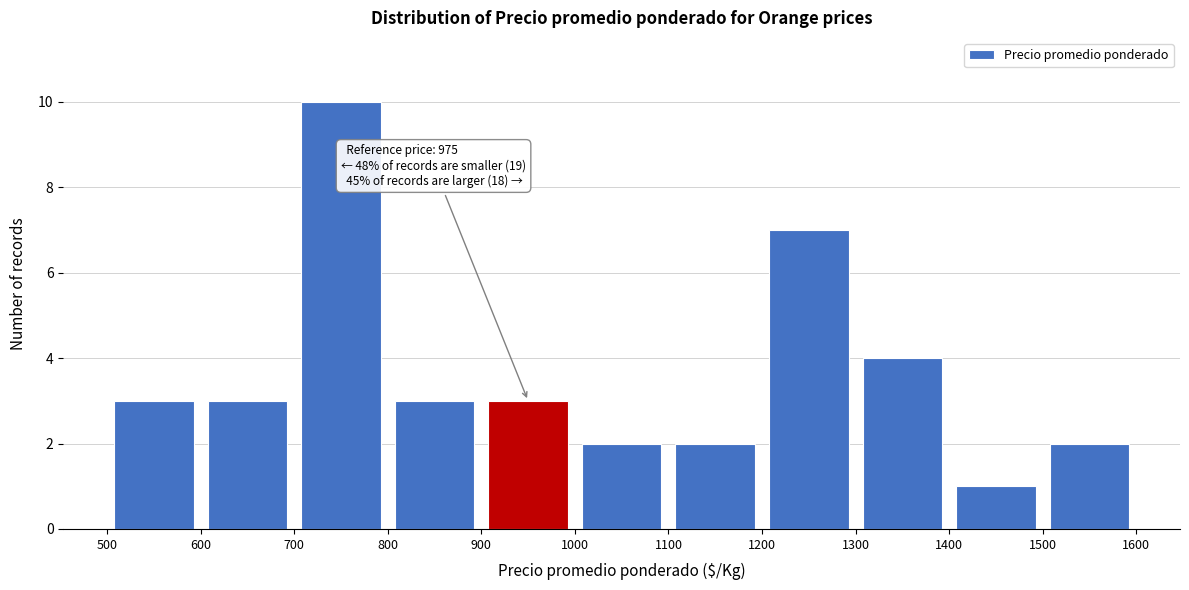

Which range on the x-axis has the tallest bar?

700 to 800